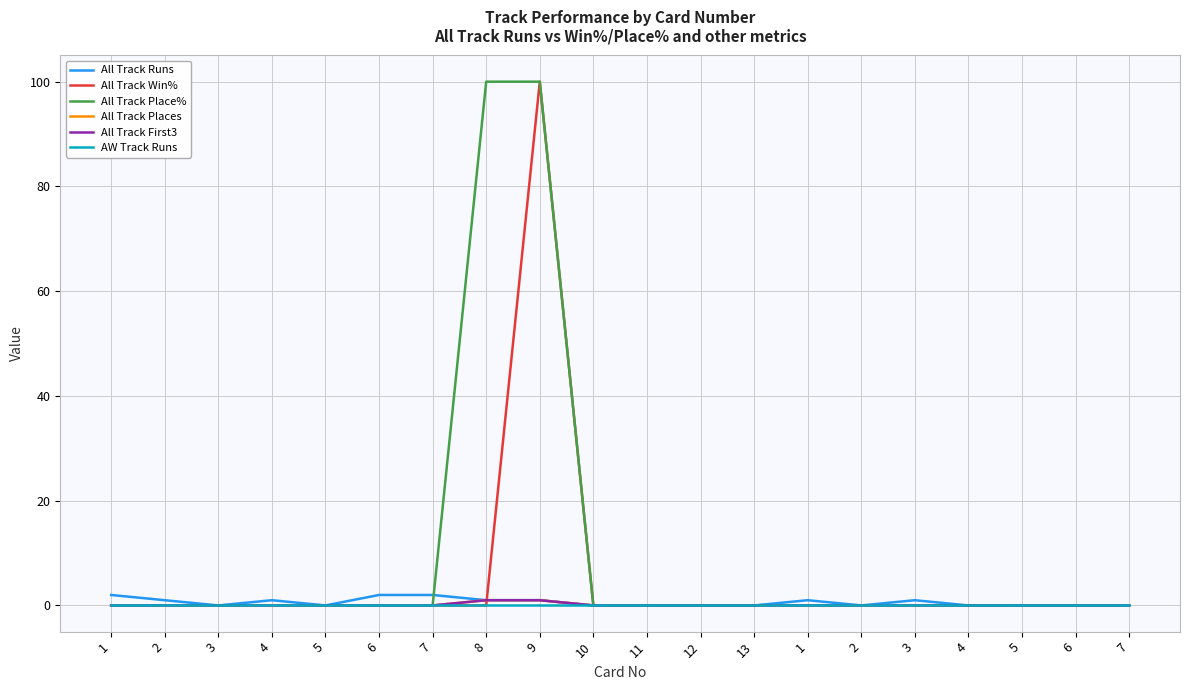

At 1, list the series in order from largest to smallest.

All Track Runs, All Track Win%, All Track Place%, All Track Places, All Track First3, AW Track Runs